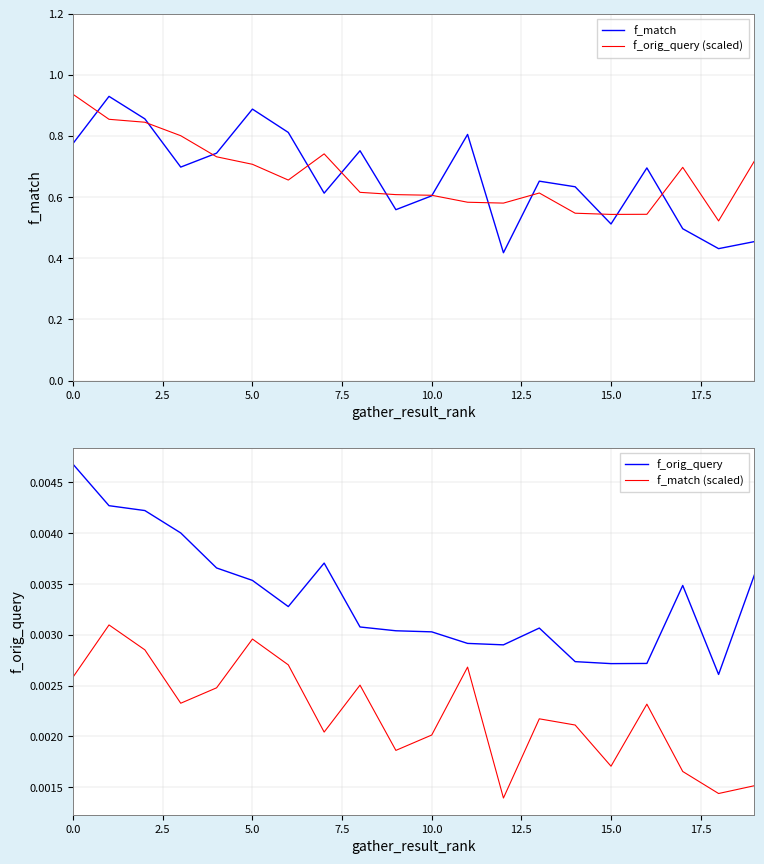

True or false: f_orig_query and f_orig_query (scaled) cross at least once.

False